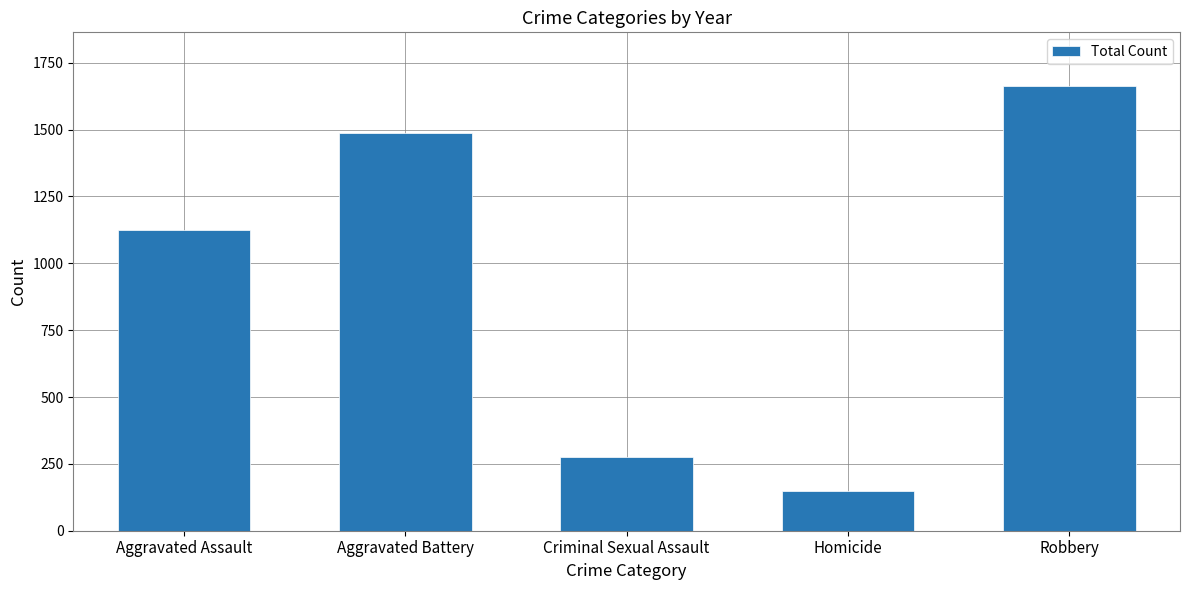

Between Criminal Sexual Assault and Aggravated Battery, which is larger?

Aggravated Battery